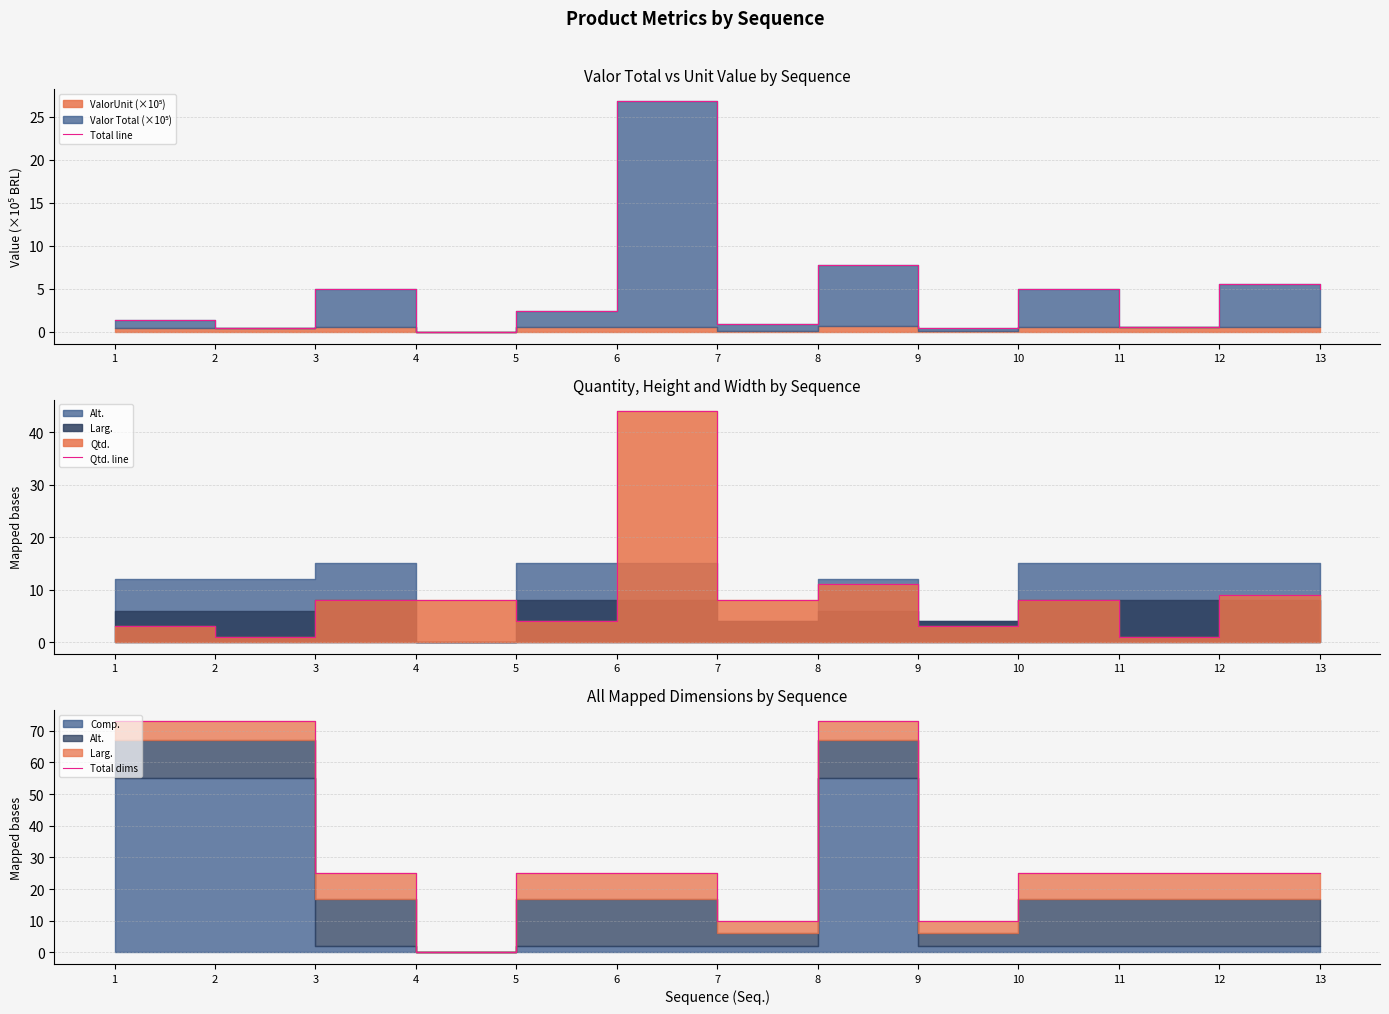

At which category does Total dims reach its first local valley?

4